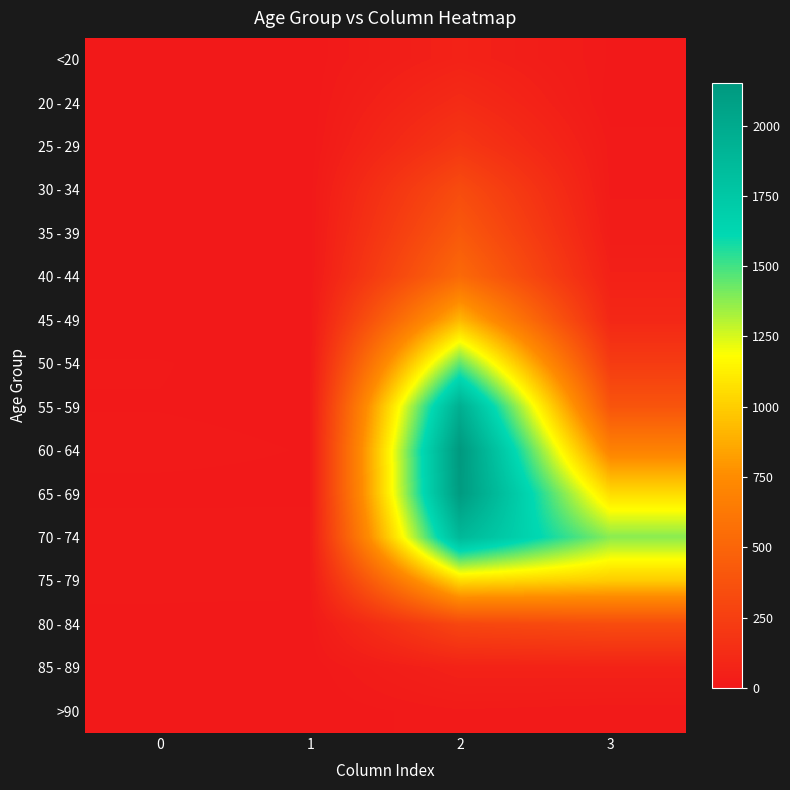

At 1, list the series in order from largest to smallest.

70 - 74, 75 - 79, 60 - 64, 55 - 59, 65 - 69, 80 - 84, 50 - 54, 30 - 34, <20, 35 - 39, 40 - 44, 45 - 49, 85 - 89, 20 - 24, 25 - 29, >90